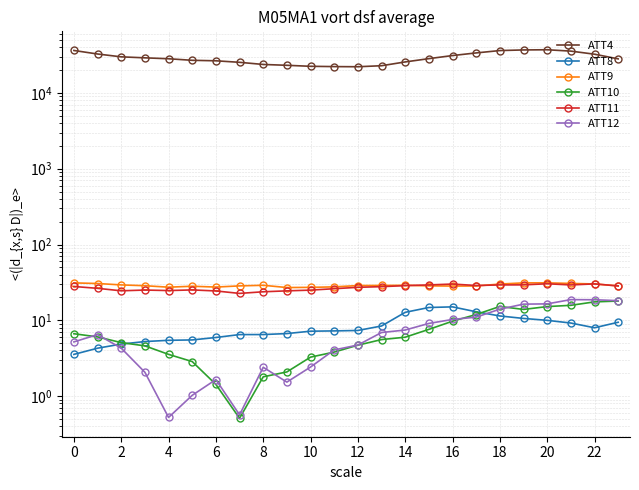

What is the spread (max minus min) of values at 16?

23198.5